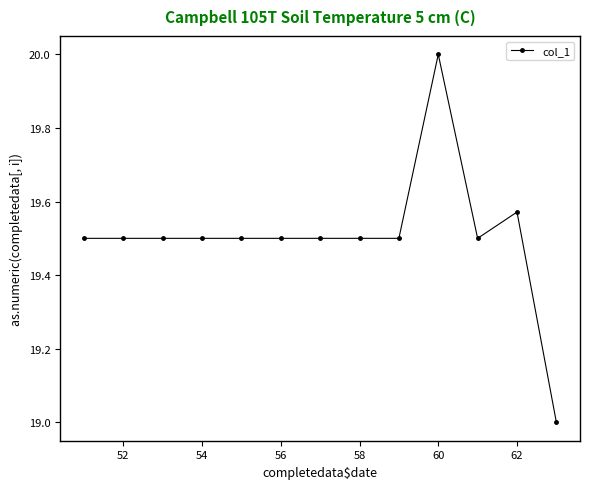

How many data points are above 19?

12